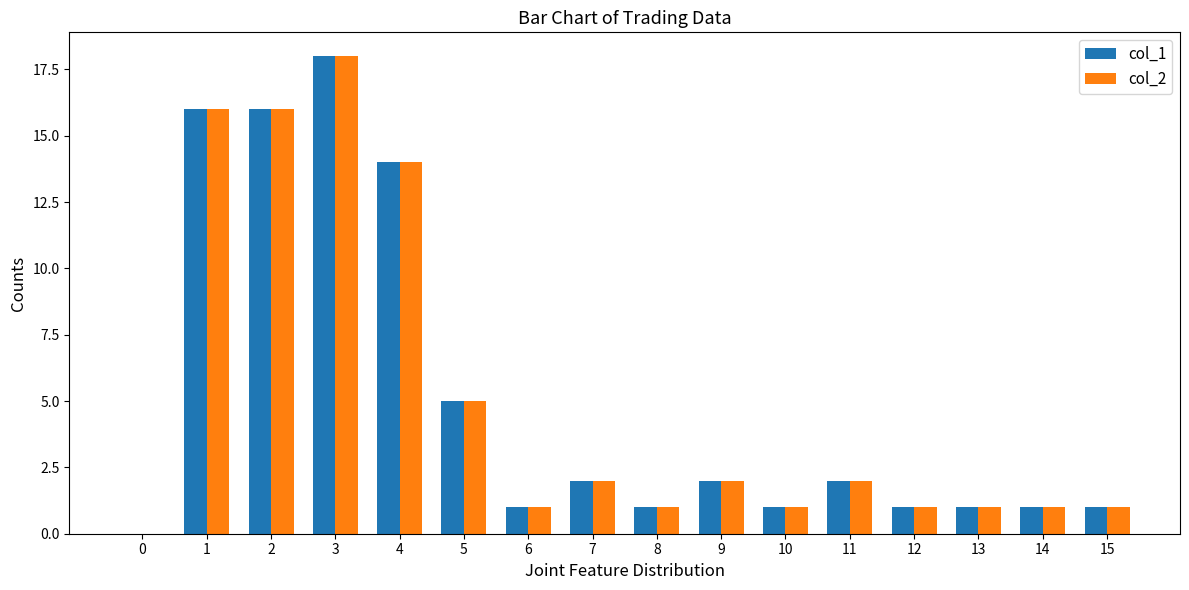

True or false: col_1 has a value of 5 at 5.

True